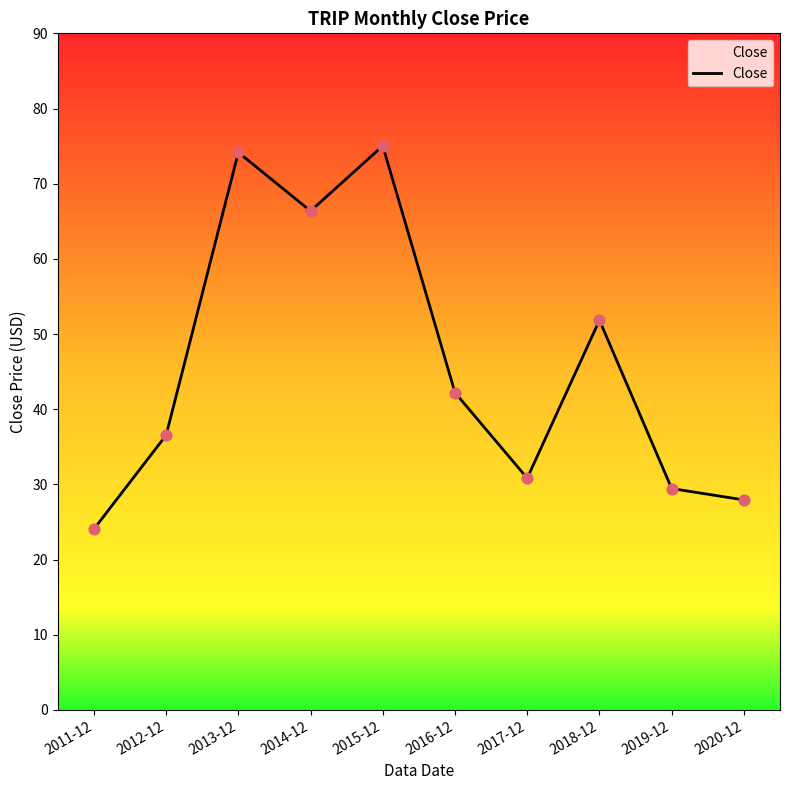

Approximately how many times larger is the value at 2014-12 compared to 2018-12?

1.3